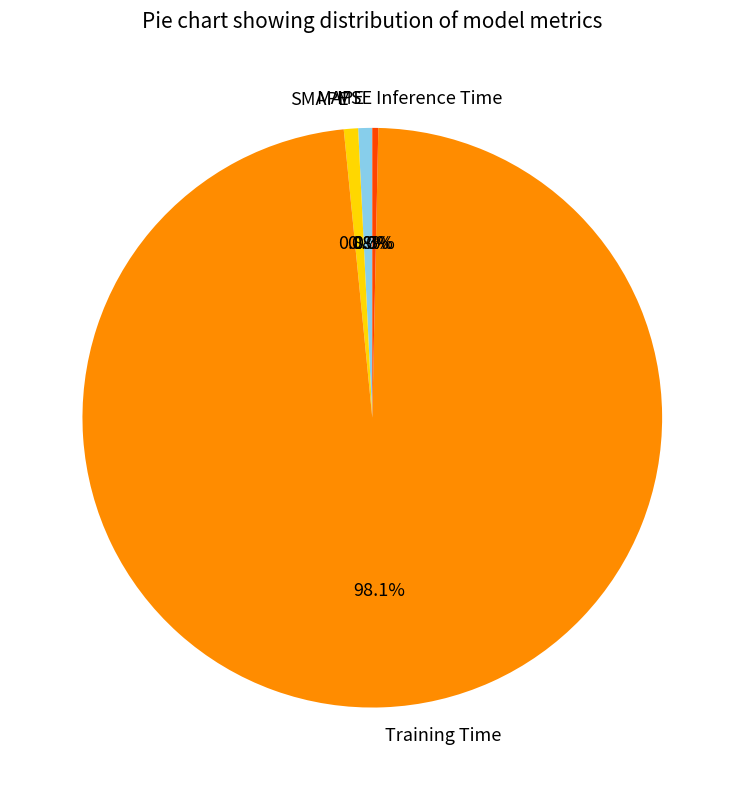

True or false: SMAPE accounts for 1% of the total.

True